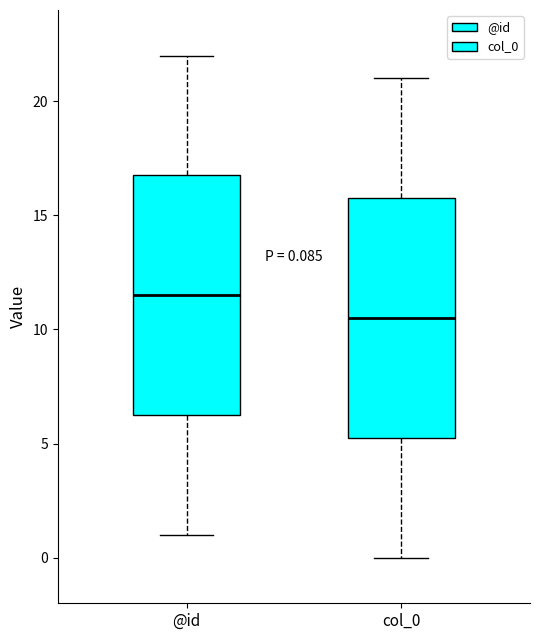

Which box has the lowest median line?

col_0